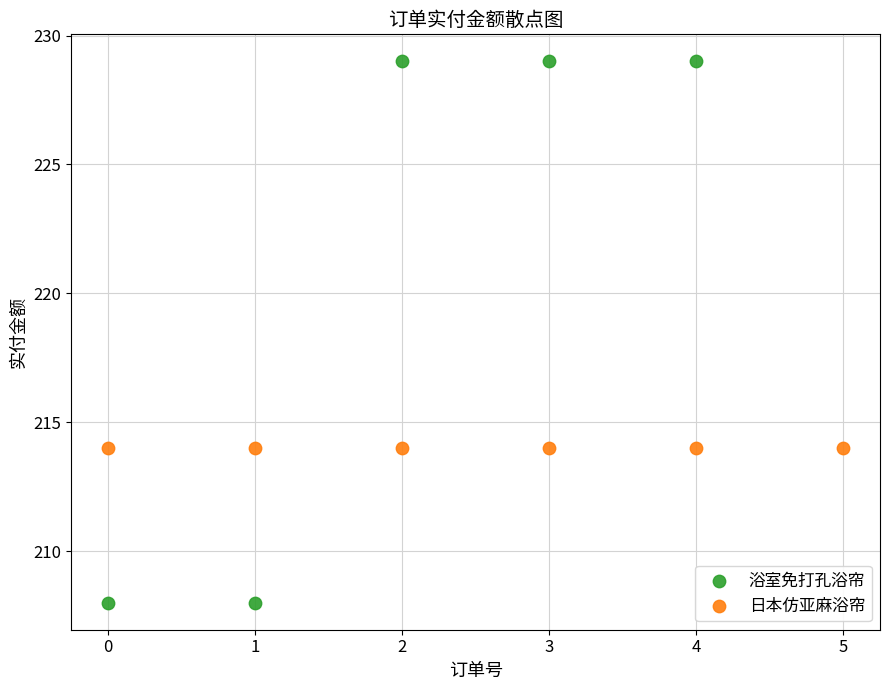

Which series contains the lowest Y value?

浴室免打孔浴帘